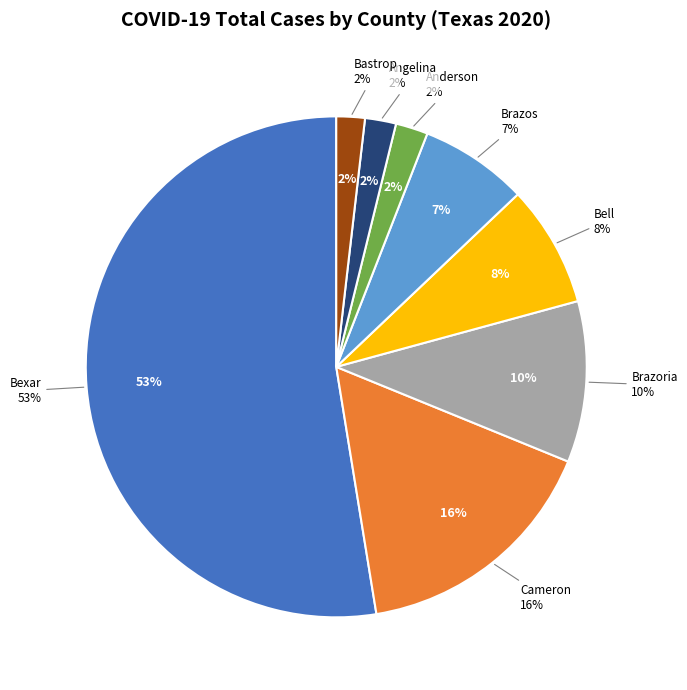

Between Angelina and Brazos, which is larger?

Brazos